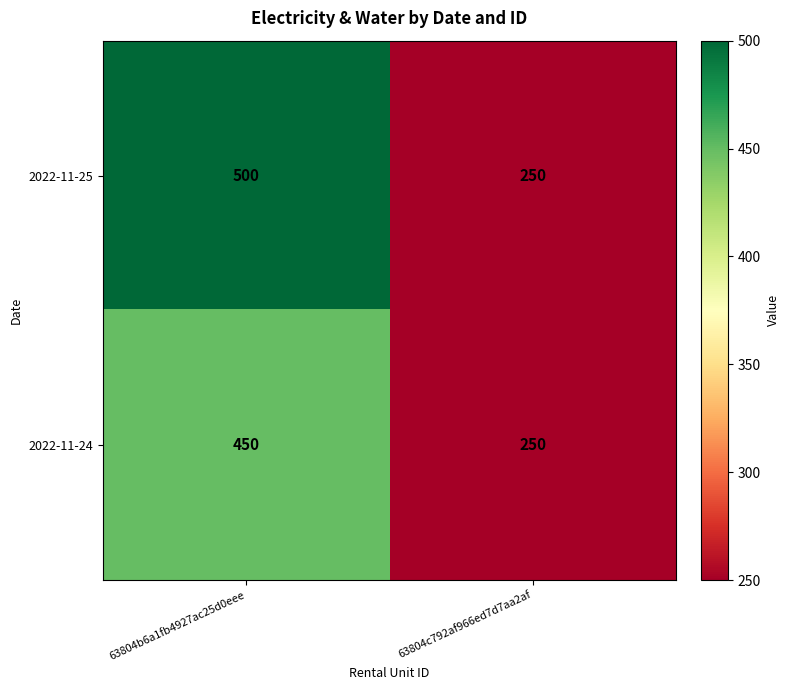

What value does the 2022-11-25 series have at 63804c792af966ed7d7aa2af, to the nearest 5?

250